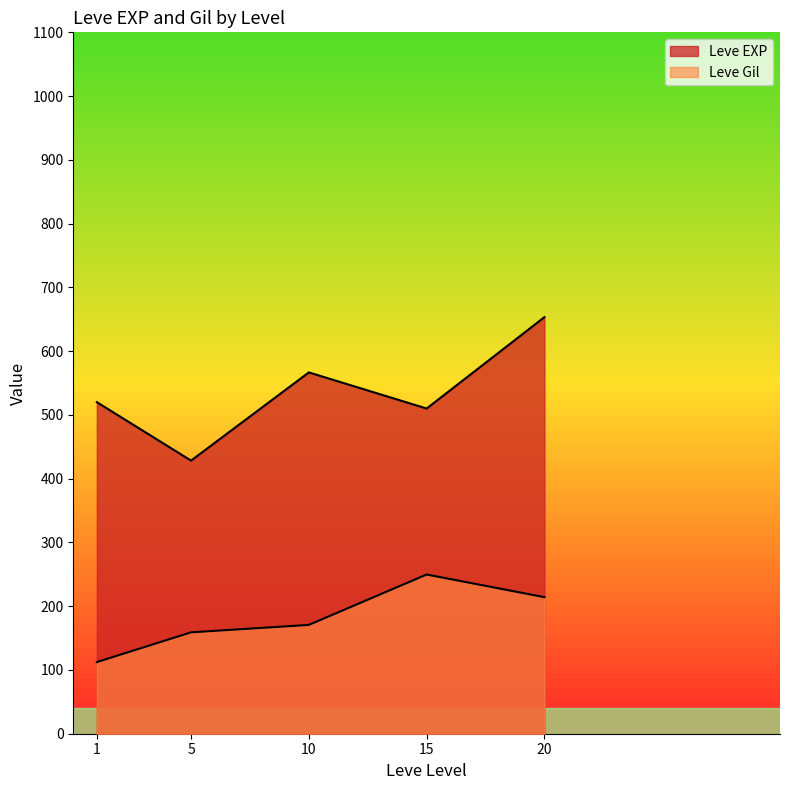

Which has a higher value, 10 or 1?

10